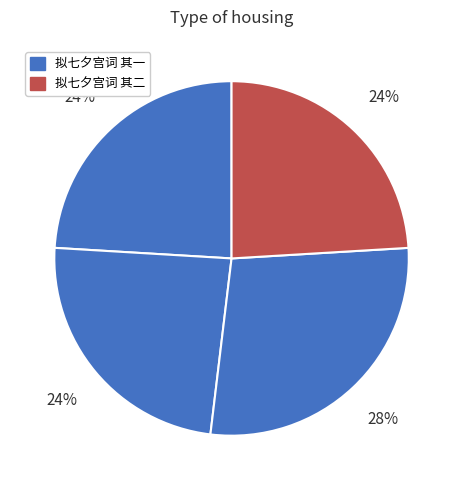

Count the number of slices in the pie.

4